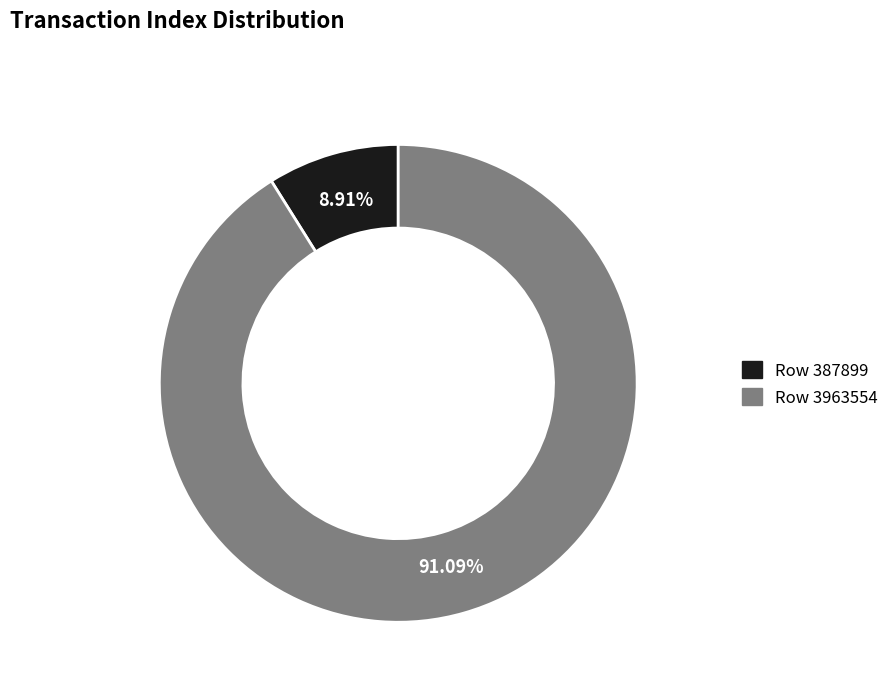

How many slices are in this pie chart?

2